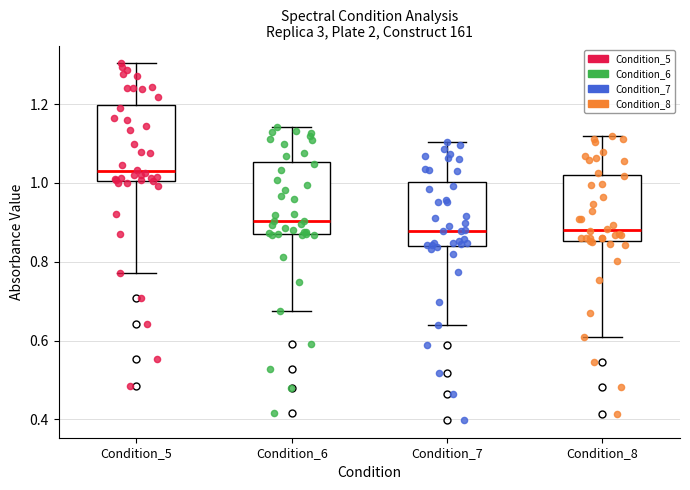

Where does the median line of the box for Condition_6 sit on the y-axis? The values are not printed on the chart, so give them approximately, as read against the axis.

0.90